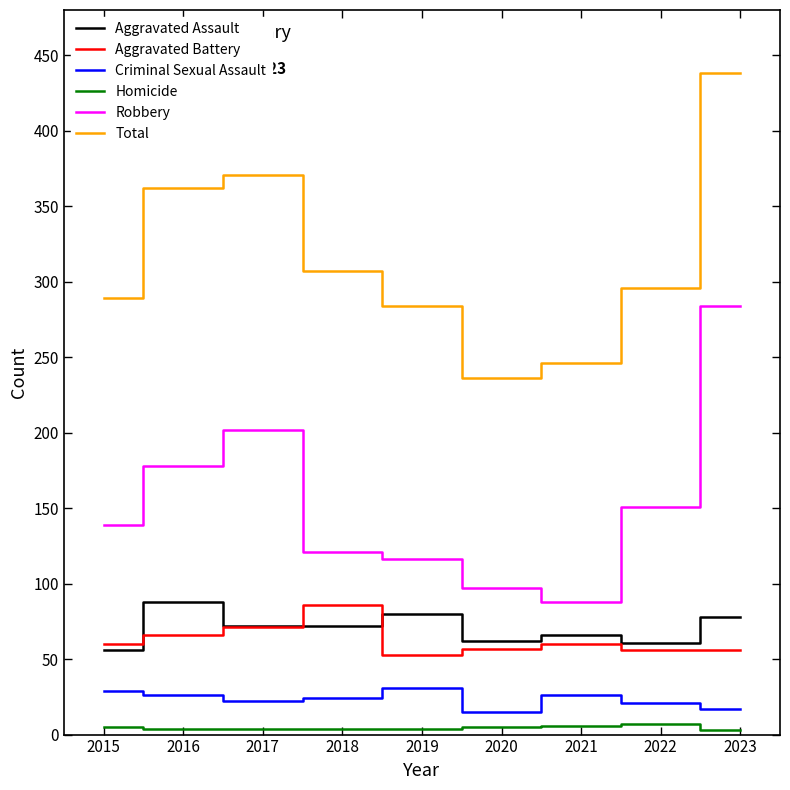

List the labels in order of Robbery value, largest first.

2023, 2017, 2016, 2022, 2015, 2018, 2019, 2020, 2021